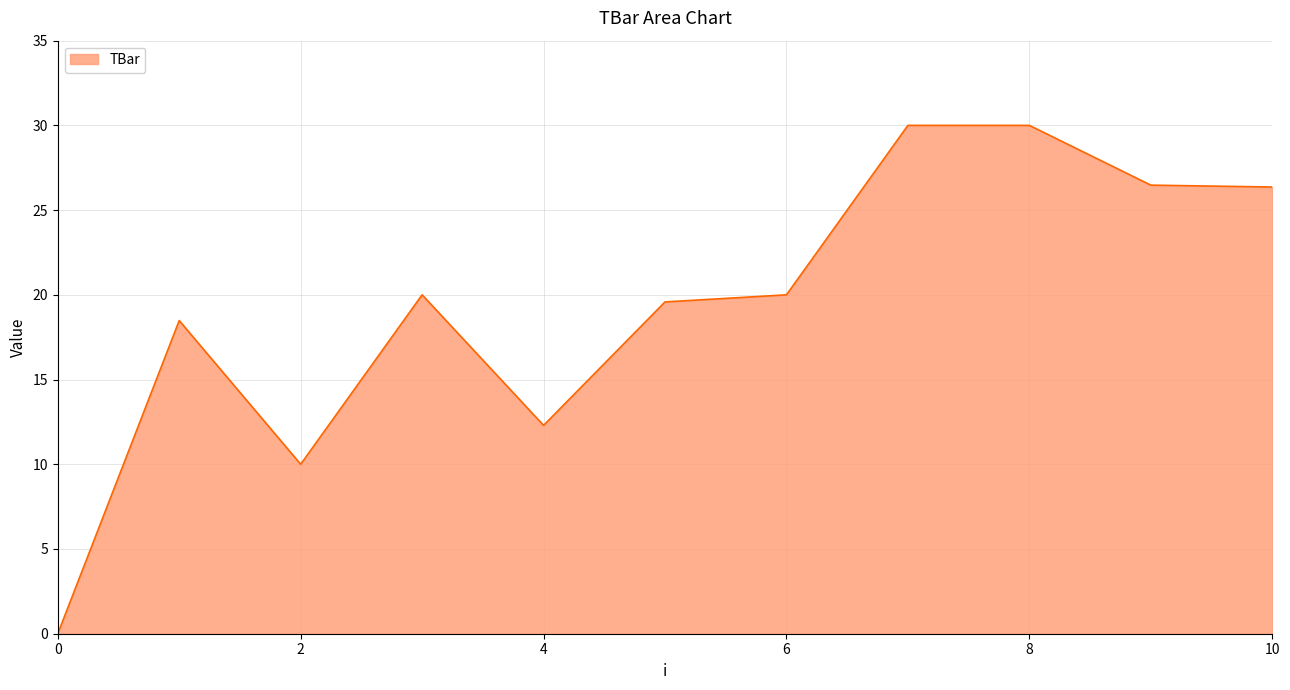

Count the number of categories in the chart.

11